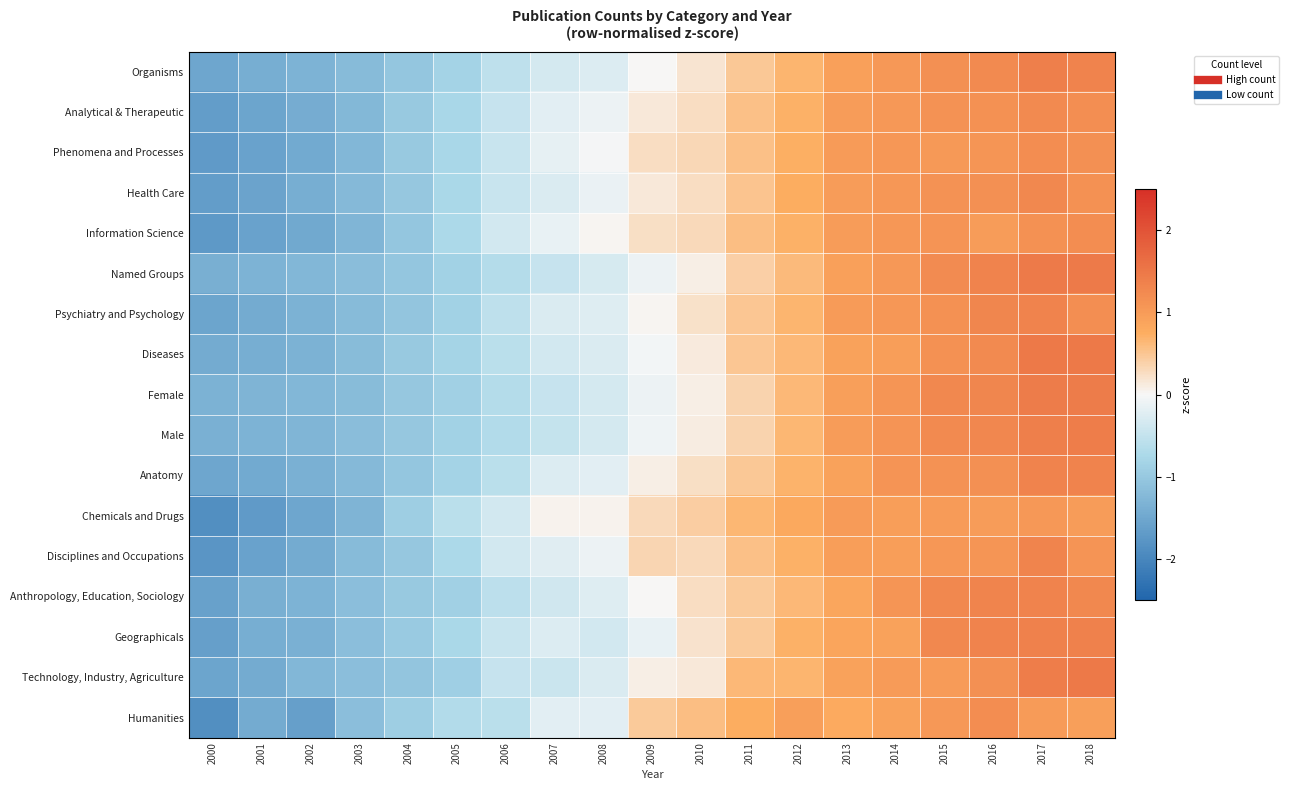

Reading left to right, list all the values displayed in this chart.

Organisms: 2000=-1.5	2001=-1.4	2002=-1.3	2003=-1.2	2004=-1.0	2005=-0.8	2006=-0.6	2007=-0.3	2008=-0.3	2009=0.0	2010=0.2	2011=0.5	2012=0.7	2013=0.9	2014=1.0	2015=1.2	2016=1.2	2017=1.4	2018=1.3
Analytical & Therapeutic: 2000=-1.6	2001=-1.5	2002=-1.4	2003=-1.2	2004=-1.0	2005=-0.8	2006=-0.5	2007=-0.2	2008=-0.1	2009=0.2	2010=0.3	2011=0.5	2012=0.7	2013=1.0	2014=1.1	2015=1.1	2016=1.1	2017=1.2	2018=1.2
Phenomena and Processes: 2000=-1.7	2001=-1.6	2002=-1.4	2003=-1.3	2004=-1.0	2005=-0.8	2006=-0.5	2007=-0.2	2008=-0.0	2009=0.3	2010=0.3	2011=0.6	2012=0.7	2013=1.0	2014=1.1	2015=1.0	2016=1.1	2017=1.2	2018=1.2
Health Care: 2000=-1.7	2001=-1.6	2002=-1.4	2003=-1.2	2004=-1.0	2005=-0.8	2006=-0.5	2007=-0.3	2008=-0.1	2009=0.1	2010=0.3	2011=0.5	2012=0.8	2013=1.0	2014=1.1	2015=1.1	2016=1.2	2017=1.3	2018=1.1
Information Science: 2000=-1.7	2001=-1.6	2002=-1.5	2003=-1.3	2004=-1.0	2005=-0.7	2006=-0.4	2007=-0.2	2008=0.0	2009=0.2	2010=0.3	2011=0.6	2012=0.7	2013=1.0	2014=1.1	2015=1.1	2016=1.0	2017=1.1	2018=1.2
Named Groups: 2000=-1.4	2001=-1.3	2002=-1.3	2003=-1.2	2004=-1.0	2005=-0.8	2006=-0.7	2007=-0.5	2008=-0.3	2009=-0.1	2010=0.1	2011=0.4	2012=0.6	2013=0.9	2014=1.0	2015=1.2	2016=1.3	2017=1.4	2018=1.4
Psychiatry and Psychology: 2000=-1.5	2001=-1.4	2002=-1.3	2003=-1.2	2004=-1.0	2005=-0.9	2006=-0.6	2007=-0.3	2008=-0.2	2009=0.0	2010=0.2	2011=0.5	2012=0.7	2013=1.0	2014=1.1	2015=1.1	2016=1.3	2017=1.3	2018=1.2
Diseases: 2000=-1.4	2001=-1.4	2002=-1.3	2003=-1.2	2004=-1.0	2005=-0.8	2006=-0.6	2007=-0.4	2008=-0.3	2009=-0.0	2010=0.1	2011=0.5	2012=0.6	2013=0.9	2014=1.0	2015=1.1	2016=1.2	2017=1.5	2018=1.5
Female: 2000=-1.3	2001=-1.3	2002=-1.3	2003=-1.2	2004=-1.0	2005=-0.9	2006=-0.7	2007=-0.5	2008=-0.3	2009=-0.1	2010=0.1	2011=0.4	2012=0.6	2013=1.0	2014=1.1	2015=1.3	2016=1.3	2017=1.4	2018=1.4
Male: 2000=-1.3	2001=-1.3	2002=-1.3	2003=-1.2	2004=-1.0	2005=-0.9	2006=-0.7	2007=-0.5	2008=-0.3	2009=-0.1	2010=0.1	2011=0.4	2012=0.7	2013=1.0	2014=1.1	2015=1.2	2016=1.3	2017=1.4	2018=1.4
Anatomy: 2000=-1.5	2001=-1.5	2002=-1.4	2003=-1.2	2004=-1.0	2005=-0.8	2006=-0.6	2007=-0.3	2008=-0.2	2009=0.1	2010=0.2	2011=0.5	2012=0.7	2013=0.9	2014=1.1	2015=1.1	2016=1.2	2017=1.3	2018=1.3
Chemicals and Drugs: 2000=-1.9	2001=-1.7	2002=-1.5	2003=-1.3	2004=-0.9	2005=-0.6	2006=-0.4	2007=0.0	2008=0.1	2009=0.3	2010=0.4	2011=0.7	2012=0.8	2013=1.0	2014=1.0	2015=1.0	2016=1.0	2017=1.0	2018=1.0
Disciplines and Occupations: 2000=-1.8	2001=-1.6	2002=-1.4	2003=-1.2	2004=-1.0	2005=-0.7	2006=-0.4	2007=-0.2	2008=-0.1	2009=0.3	2010=0.3	2011=0.6	2012=0.7	2013=1.0	2014=1.0	2015=1.1	2016=1.1	2017=1.3	2018=1.1
Anthropology, Education, Sociology: 2000=-1.6	2001=-1.4	2002=-1.3	2003=-1.1	2004=-1.0	2005=-0.9	2006=-0.6	2007=-0.4	2008=-0.2	2009=0.0	2010=0.3	2011=0.5	2012=0.6	2013=0.9	2014=1.1	2015=1.3	2016=1.3	2017=1.3	2018=1.3
Geographicals: 2000=-1.6	2001=-1.4	2002=-1.4	2003=-1.1	2004=-1.0	2005=-0.7	2006=-0.5	2007=-0.3	2008=-0.4	2009=-0.1	2010=0.2	2011=0.5	2012=0.7	2013=0.9	2014=0.9	2015=1.3	2016=1.3	2017=1.4	2018=1.4
Technology, Industry, Agriculture: 2000=-1.5	2001=-1.4	2002=-1.3	2003=-1.1	2004=-1.0	2005=-0.9	2006=-0.5	2007=-0.4	2008=-0.3	2009=0.1	2010=0.1	2011=0.6	2012=0.7	2013=0.9	2014=1.0	2015=1.0	2016=1.2	2017=1.4	2018=1.5
Humanities: 2000=-1.9	2001=-1.4	2002=-1.6	2003=-1.1	2004=-0.9	2005=-0.7	2006=-0.6	2007=-0.2	2008=-0.2	2009=0.5	2010=0.6	2011=0.7	2012=0.9	2013=0.8	2014=0.9	2015=1.0	2016=1.2	2017=1.0	2018=1.0